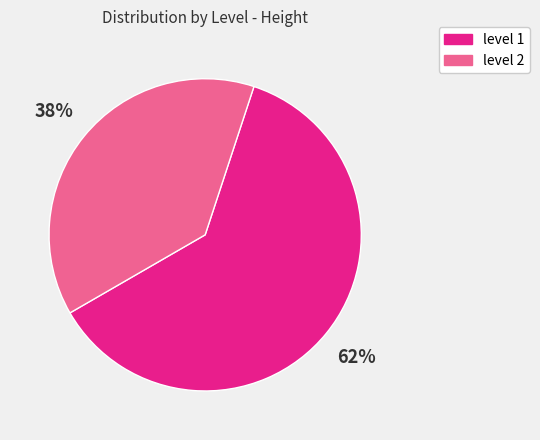

Do level 1 and level 2 together represent more than half of the pie?

Yes